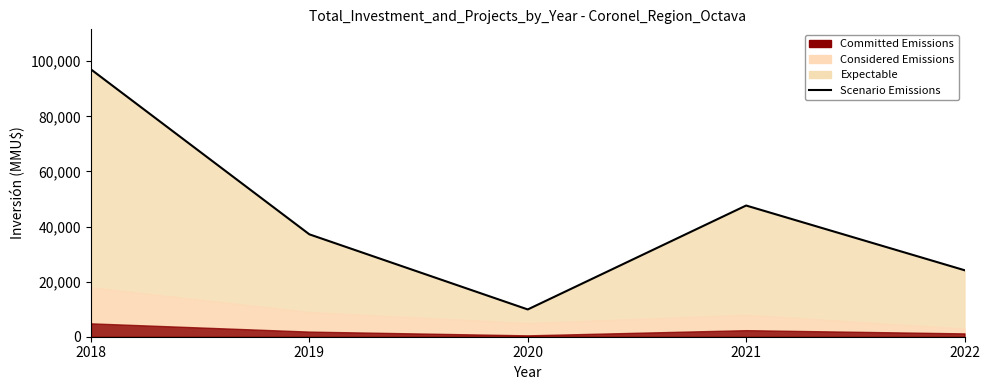

Where is the first local minimum?

2020